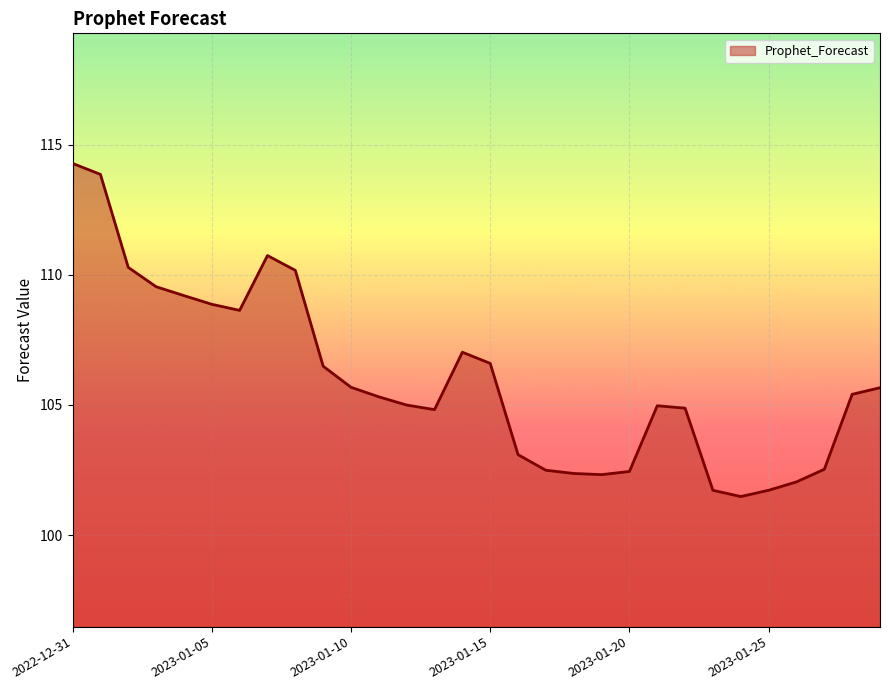

What is the greatest value displayed?

114.3